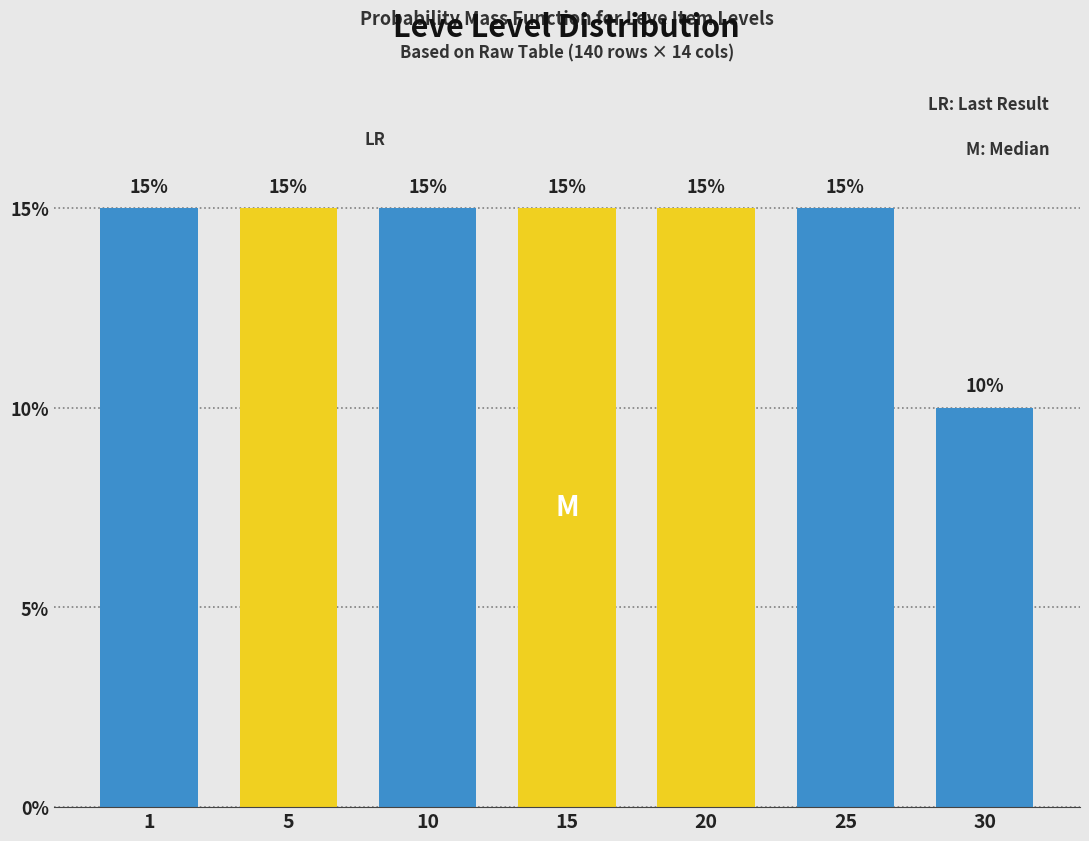

Reading left to right, list all the values displayed in this chart.

1=15	5=15	10=15	15=15	20=15	25=15	30=10